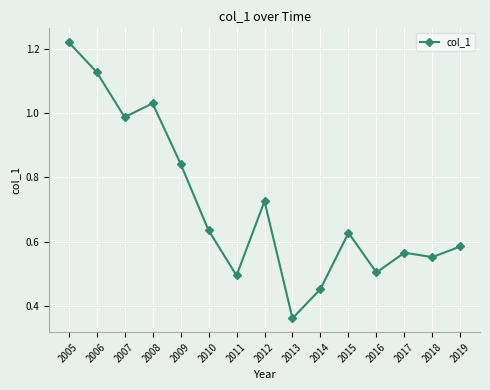

How many interior local peaks (higher than both neighbors) does the data have?

4